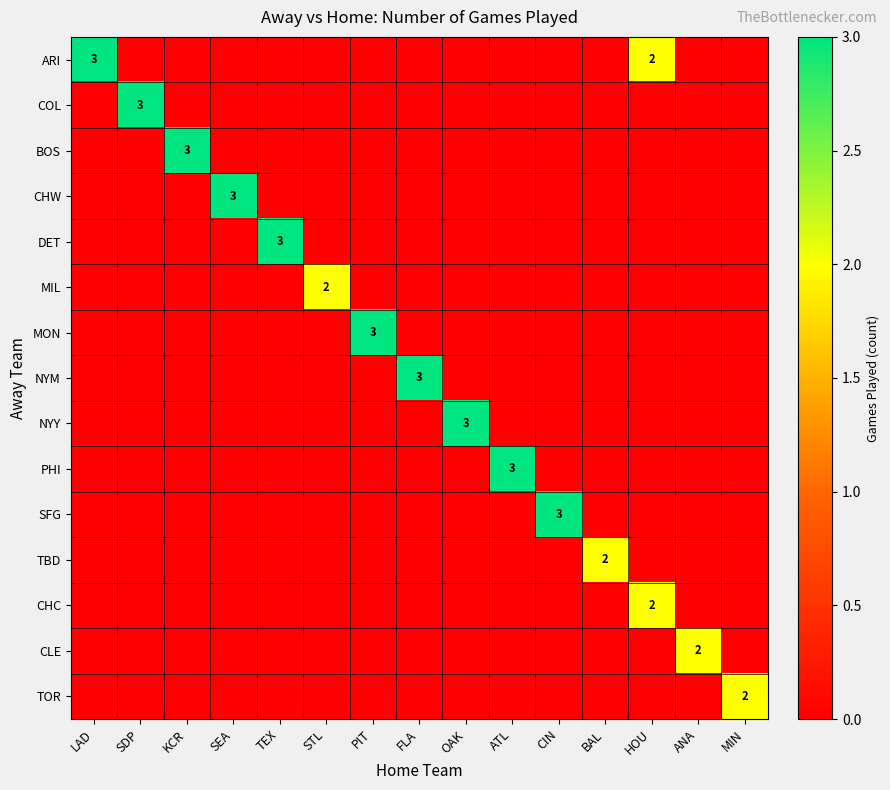

The NYM series shows 5 at FLA. True or false?

False